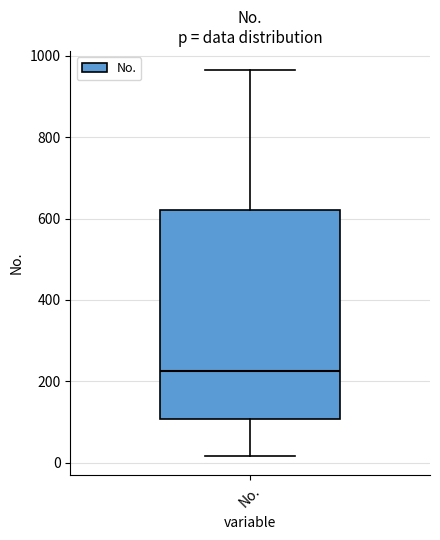

Transcribe this box plot: give where the median line is, the range the box spans, and where the two whiskers end, as read against the y-axis. The values are not printed on the chart, so give them approximately, as read against the axis.

median 220, box 100 to 620, whiskers 20 to 960